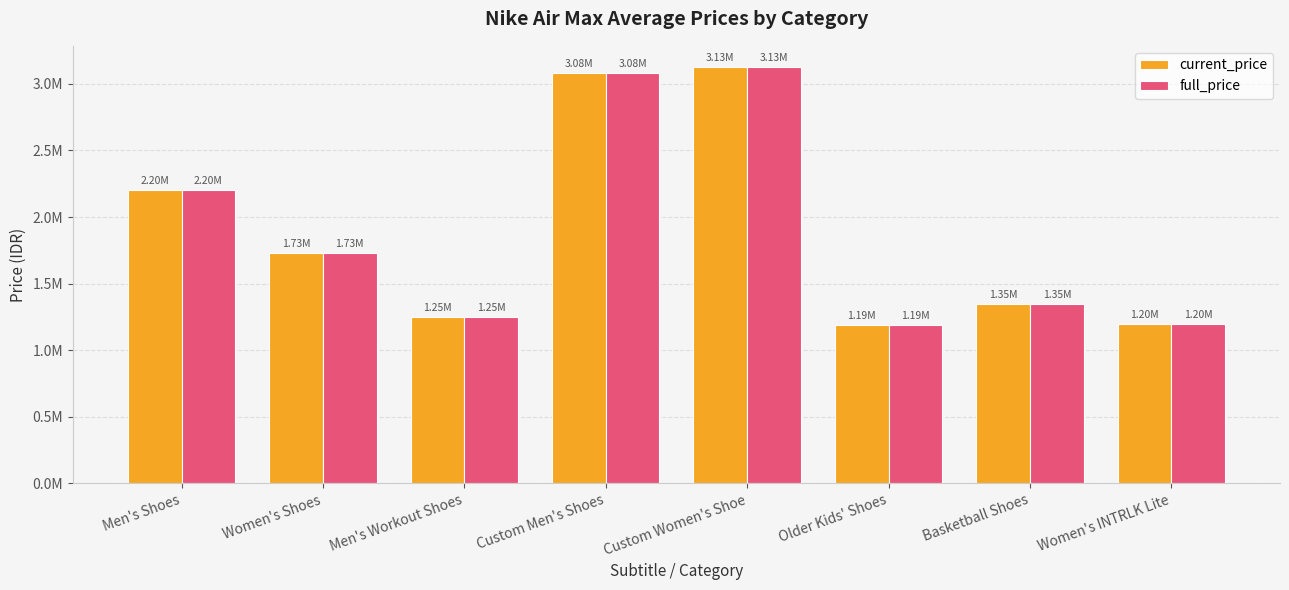

What position from the right is Custom Men's Shoes?

5